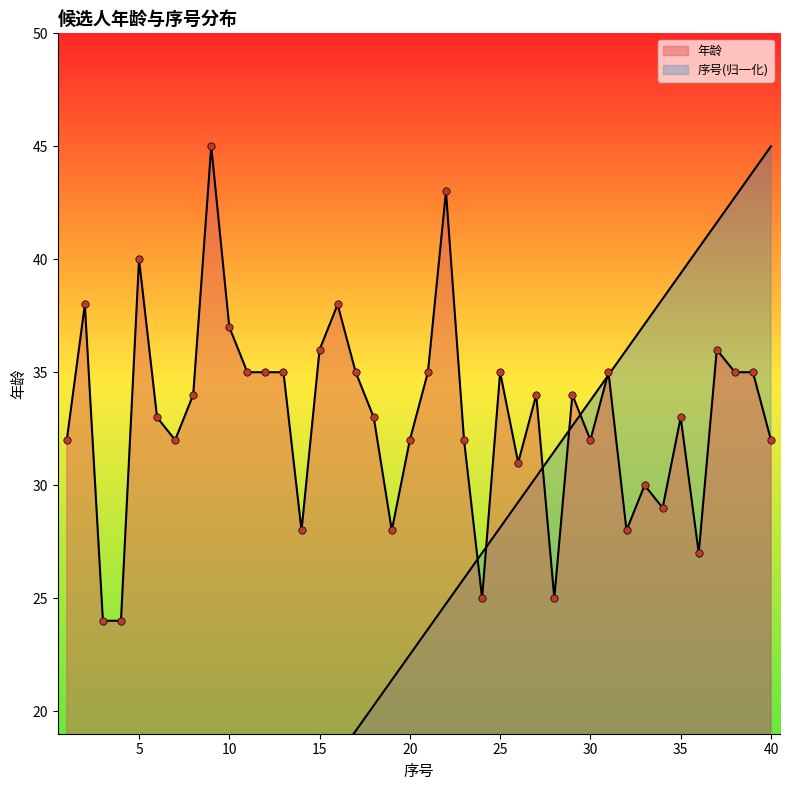

What is the total value across all series at 5?

45.6